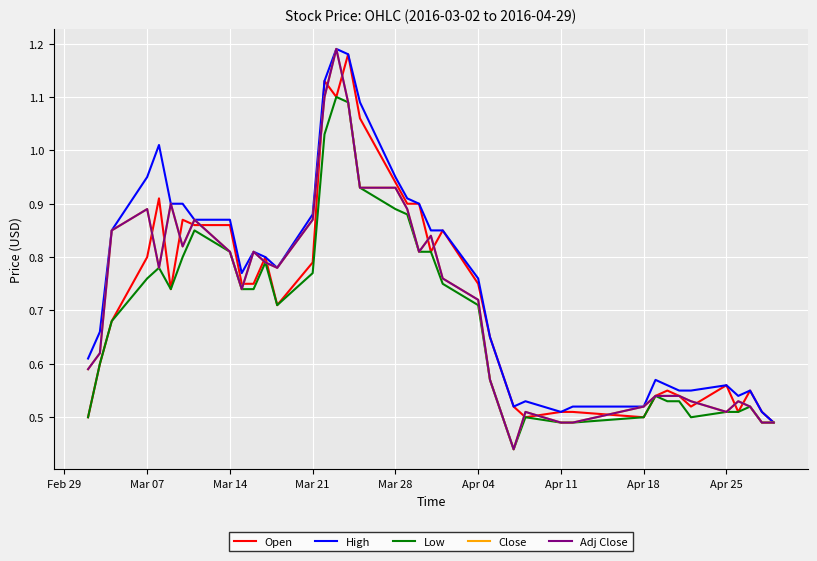

Does the chart display data point markers on the line(s)?

No